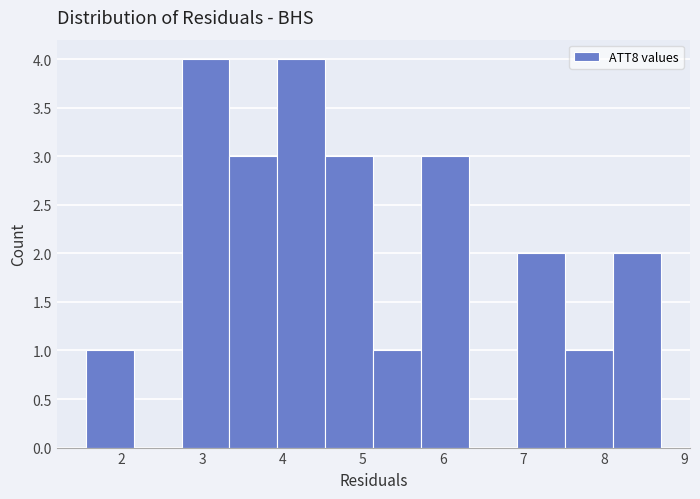

How tall is the bar that spans 8.1 to 8.7 on the x-axis? Neither the bar edges nor the heights are printed on the chart, so give them approximately, as read against the axes.

2